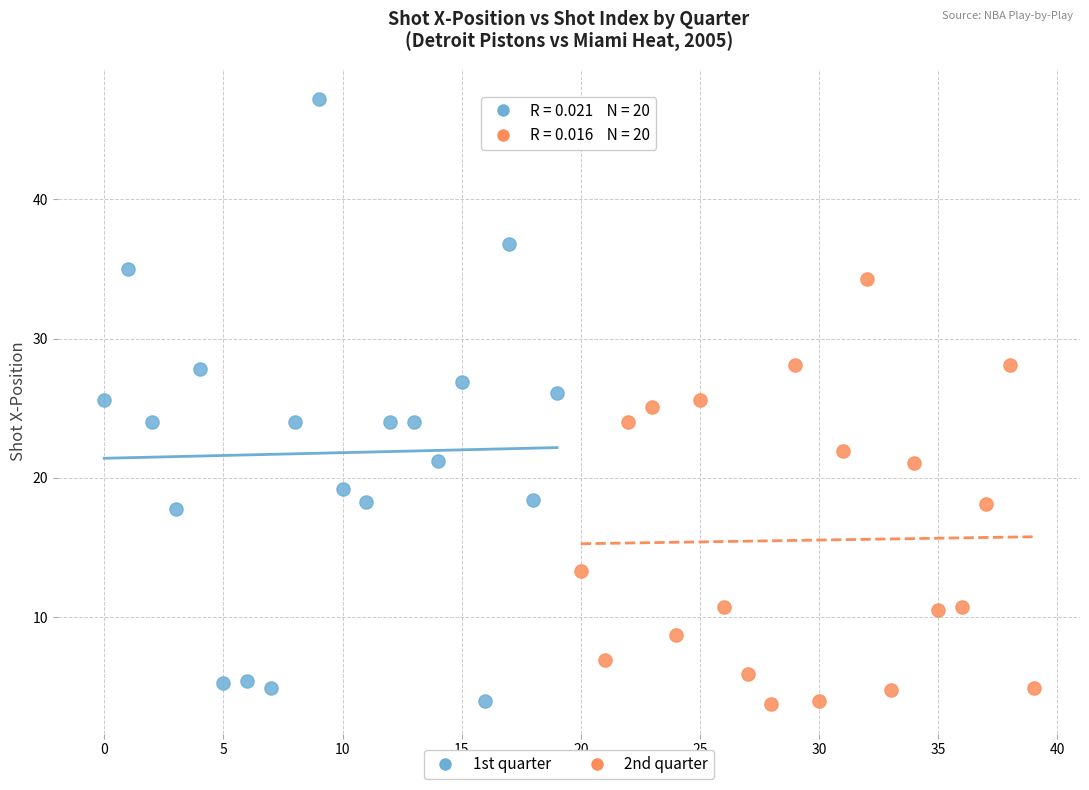

Which series has the largest Y range (max minus min)?

1st quarter